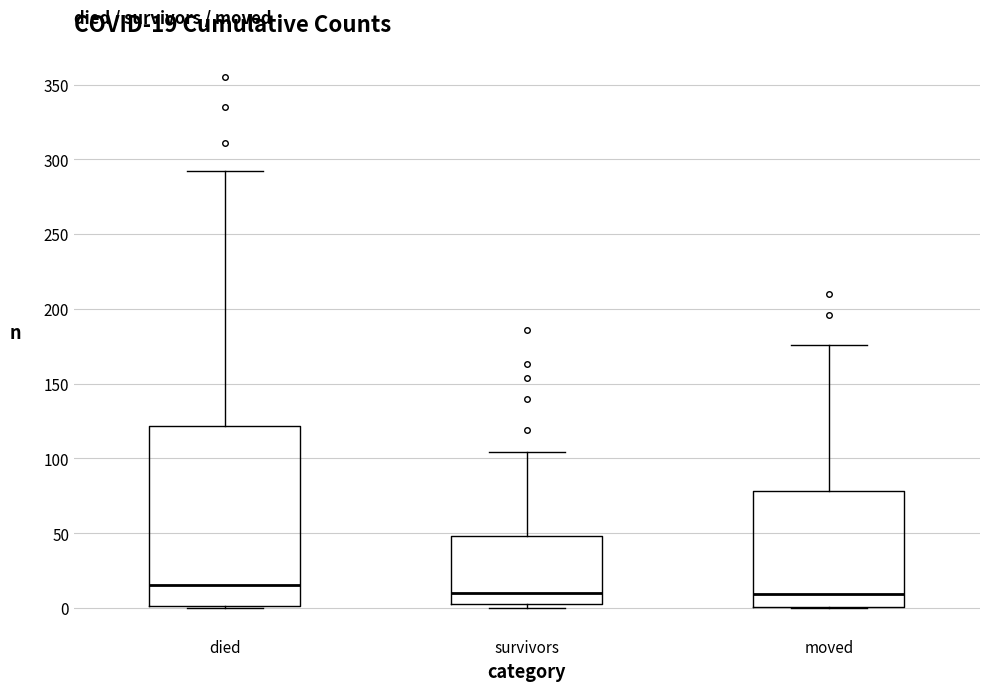

Comparing the boxes themselves (not the whiskers), which one is the tallest?

died